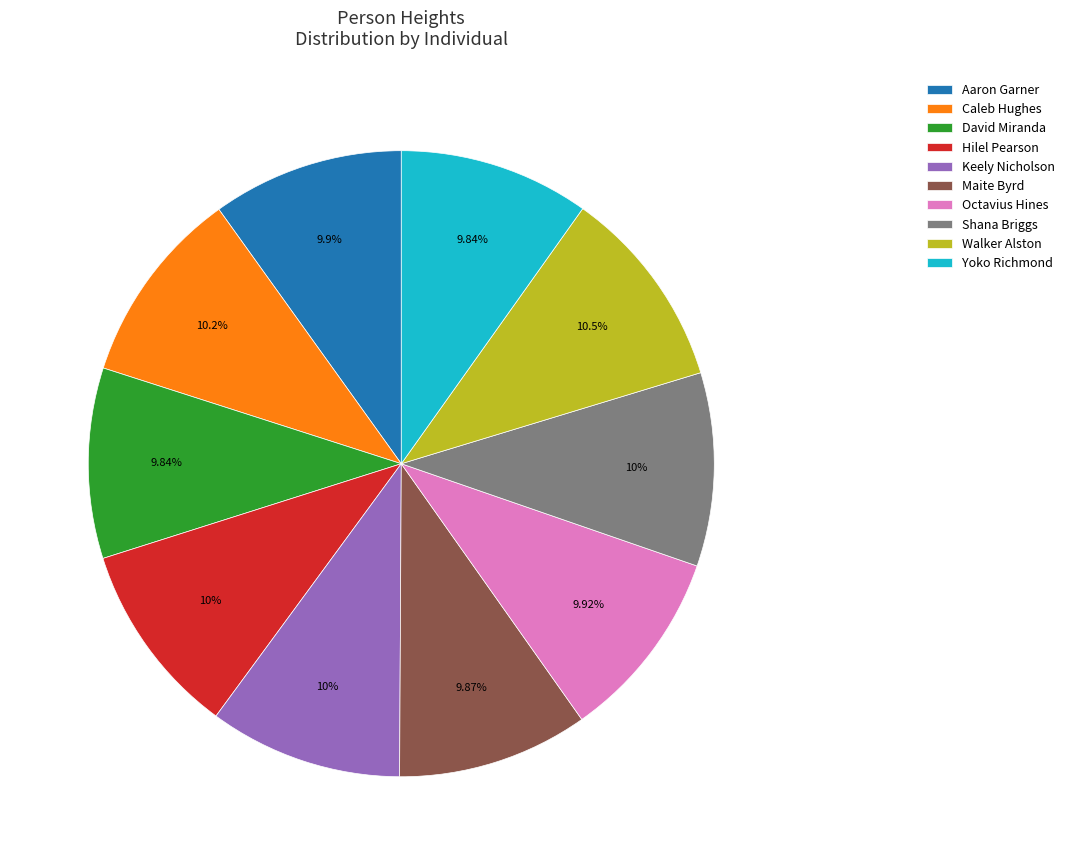

Is Aaron Garner the majority of the pie?

No